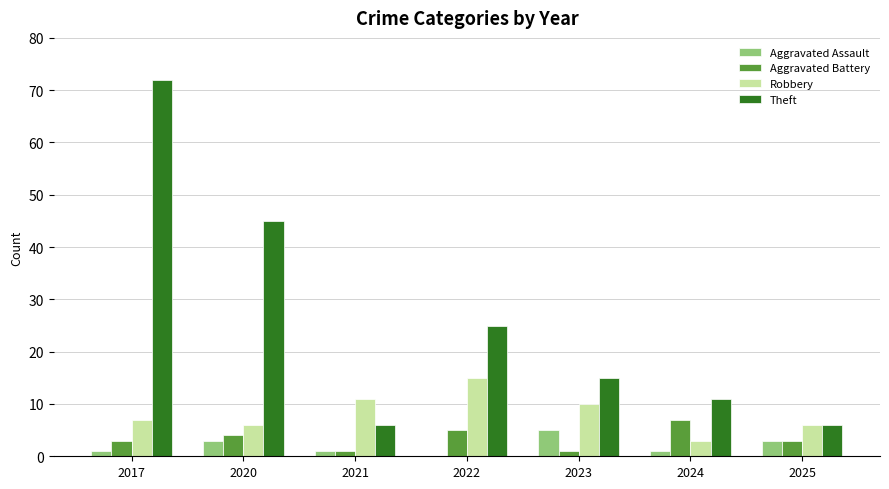

Reading right to left, extract all data points from this chart.

Aggravated Assault: 3	1	5	0	1	3	1
Aggravated Battery: 3	7	1	5	1	4	3
Robbery: 6	3	10	15	11	6	7
Theft: 6	11	15	25	6	45	72